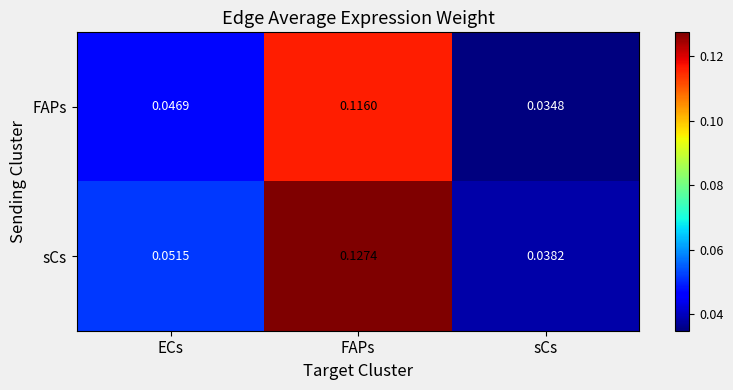

At which label does sCs reach its peak?

FAPs